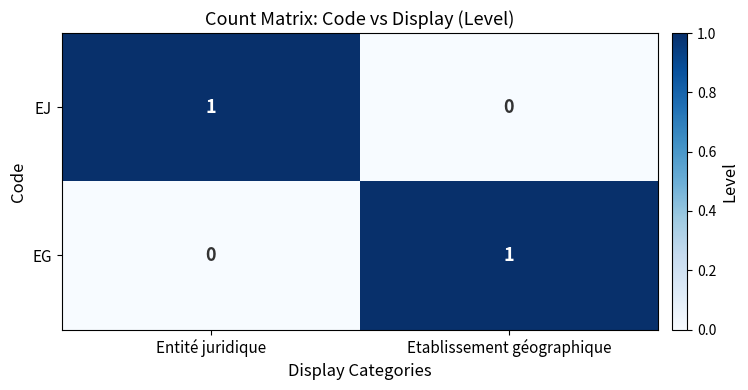

At which label does EG reach its peak?

Etablissement géographique